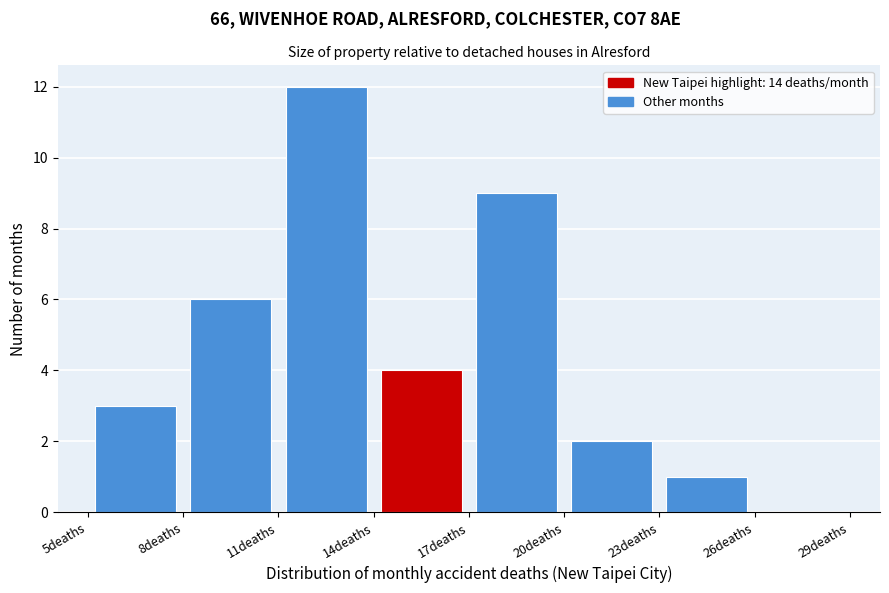

How tall is the bar that spans 20 to 23 on the x-axis? The values are not printed on the chart, so give them approximately, as read against the axis.

2